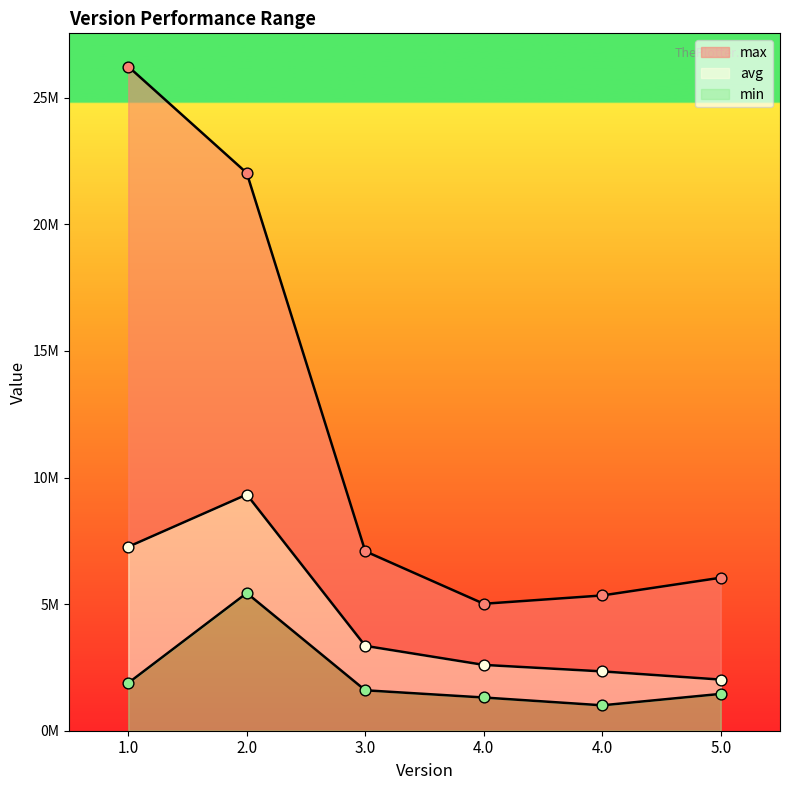

Which series has the largest total across all categories?

max